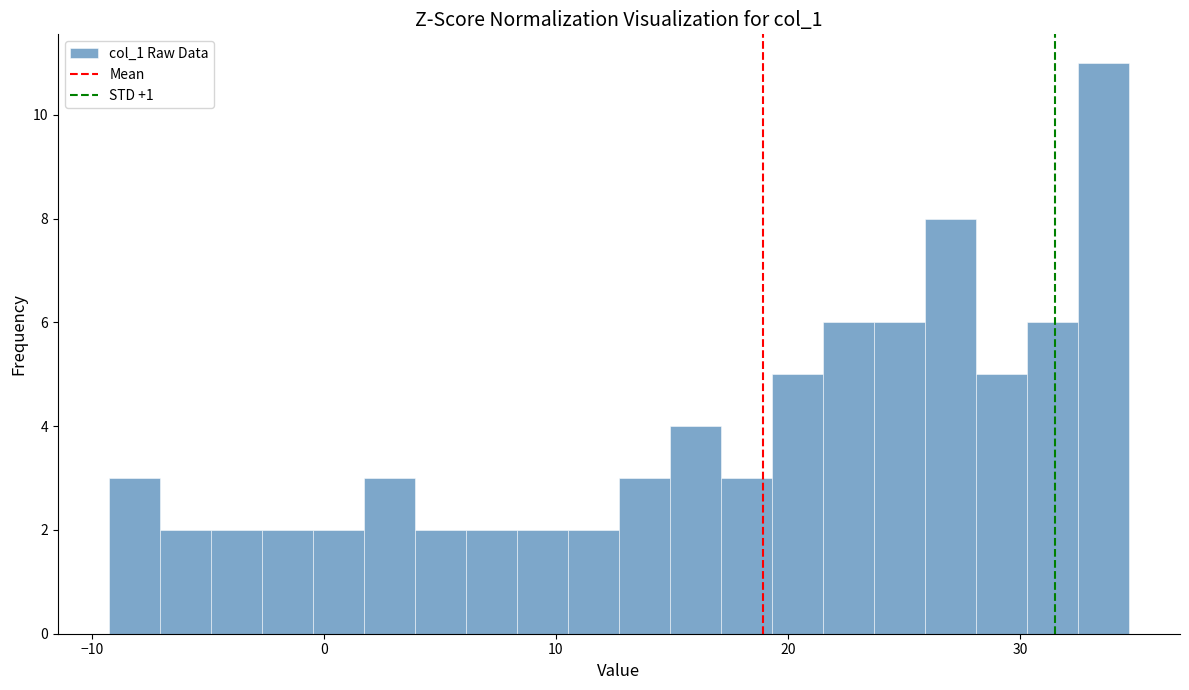

Read against the x-axis, roughly where is the centre of the tallest bar?

34